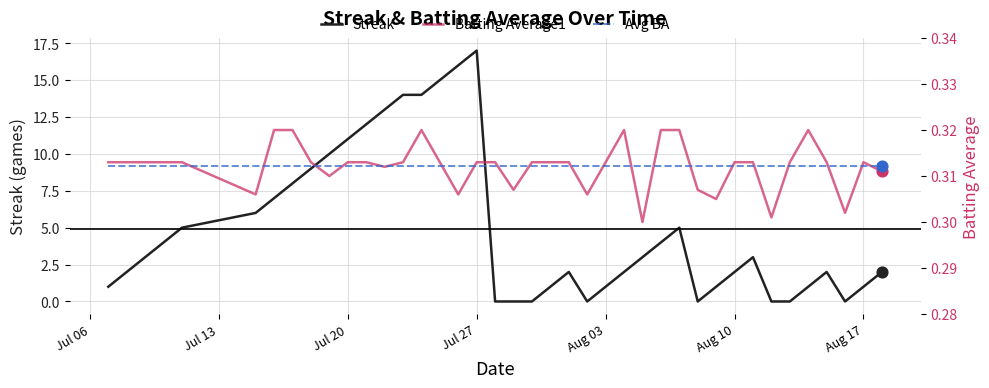

What are all the series names shown in the legend?

Streak, Batting Average1, Avg BA